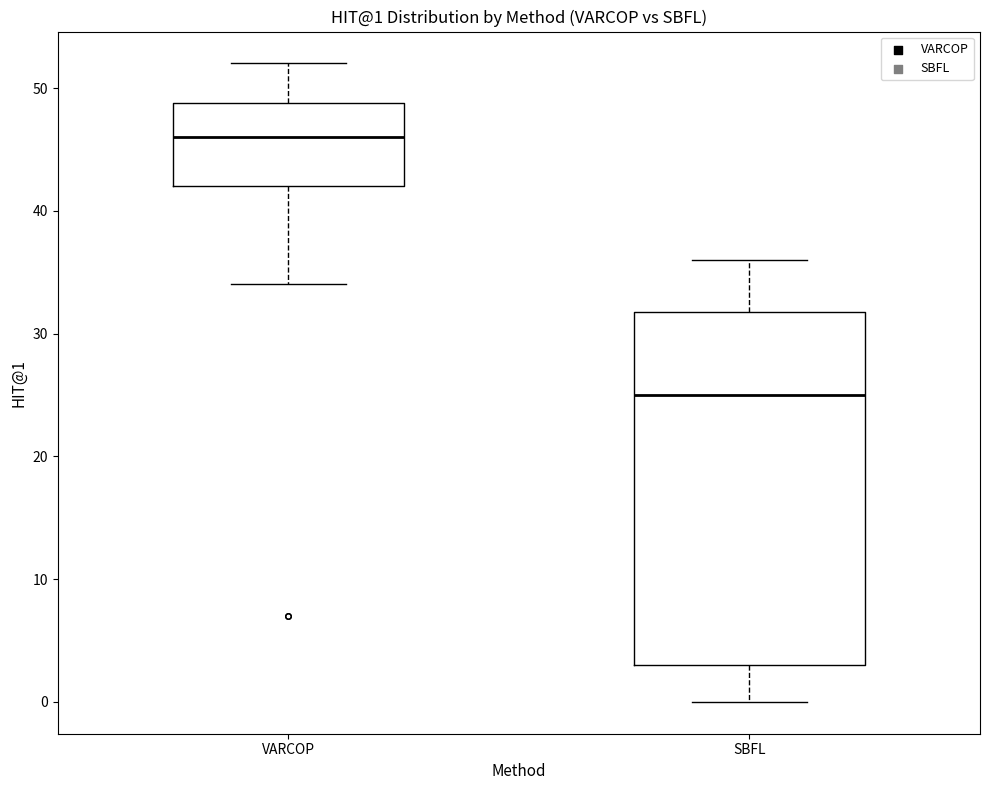

Which box's median line is the lowest?

SBFL